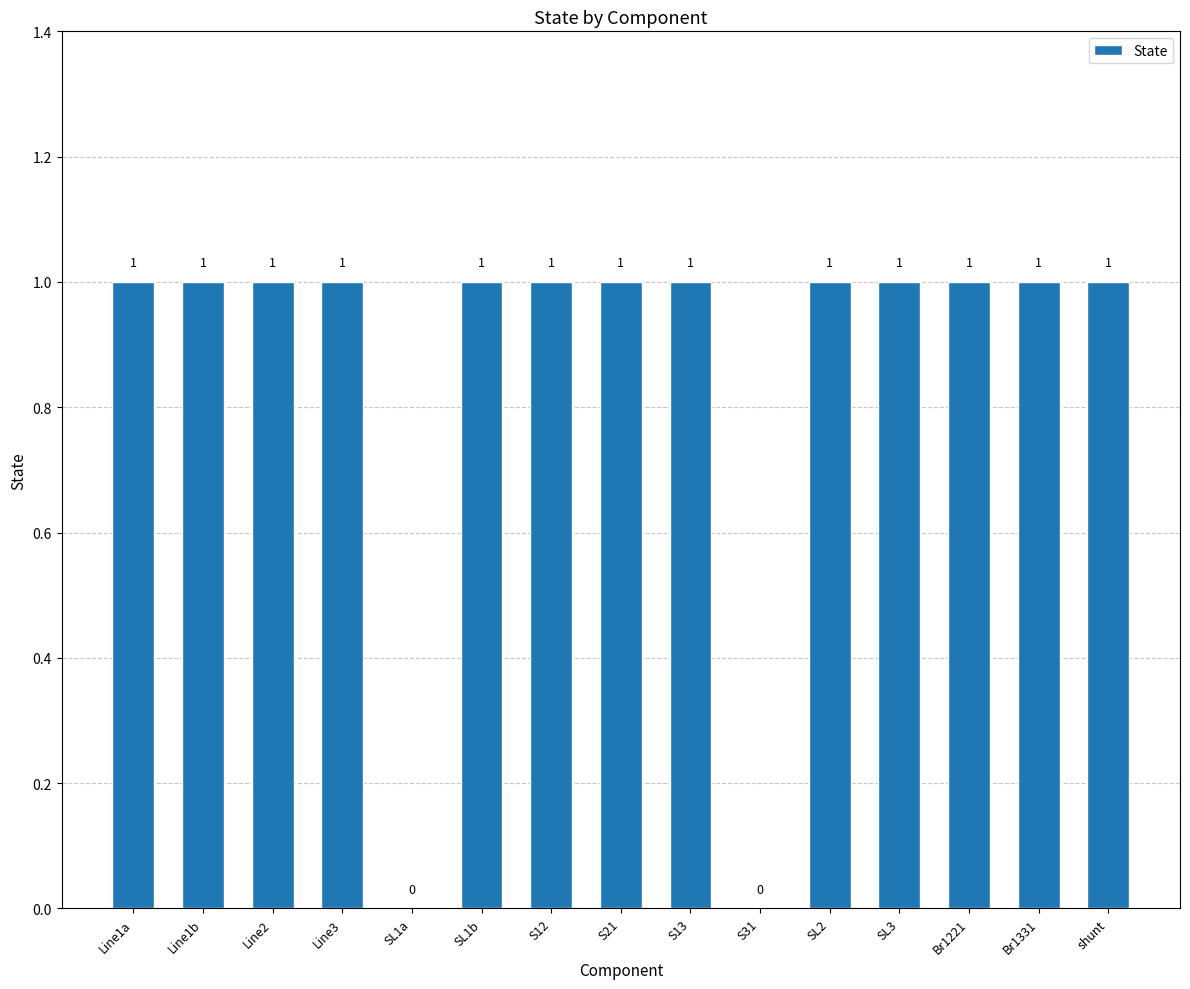

True or false: the data shows 1 at S13.

True